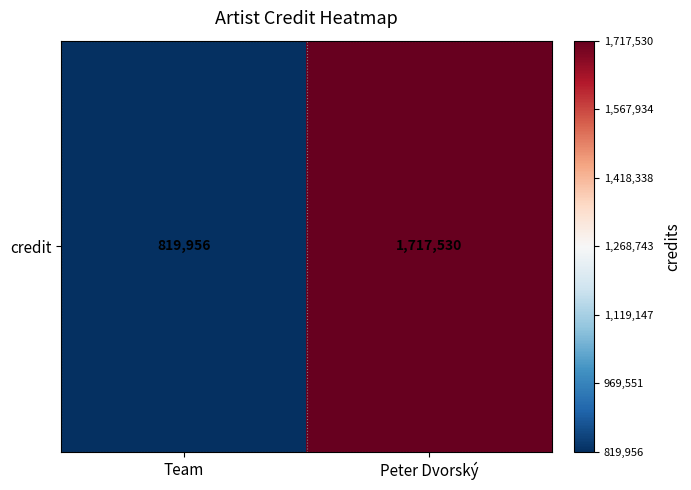

List the labels in order of value, largest first.

Peter Dvorský, Team